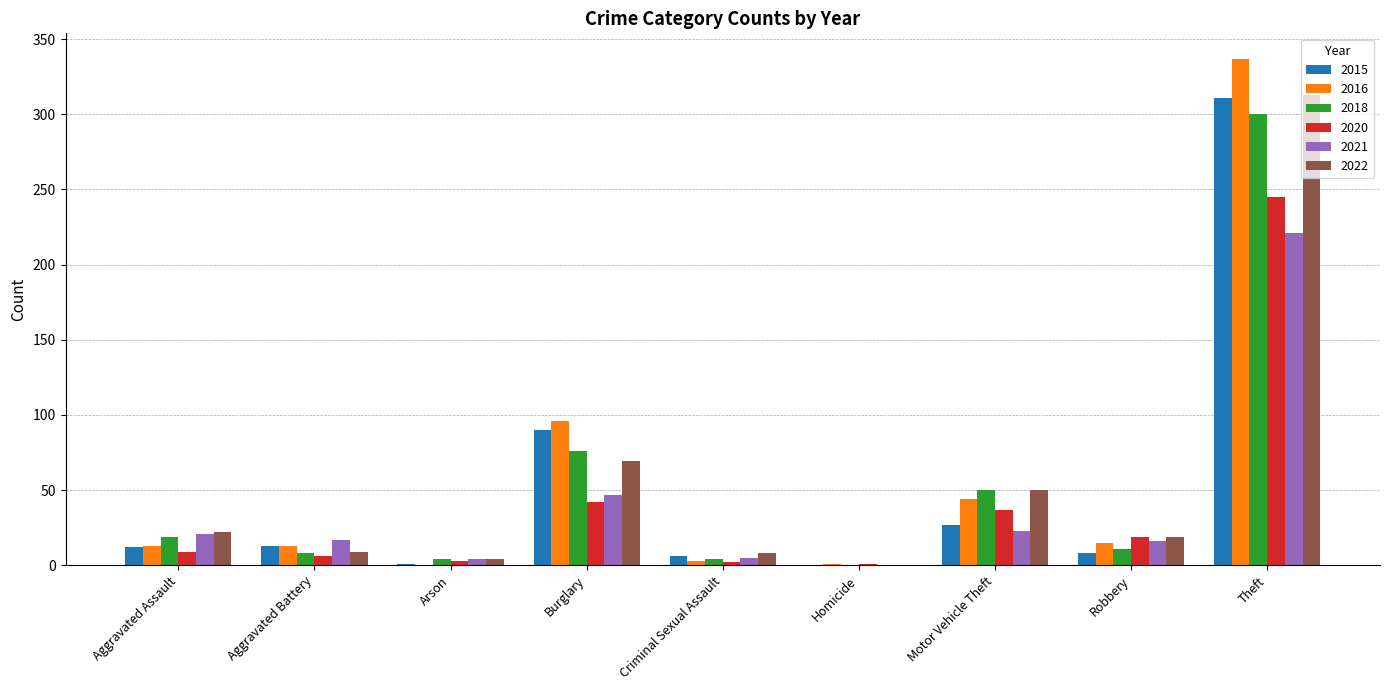

The value of 2015 at Aggravated Battery is 13. True or false?

True